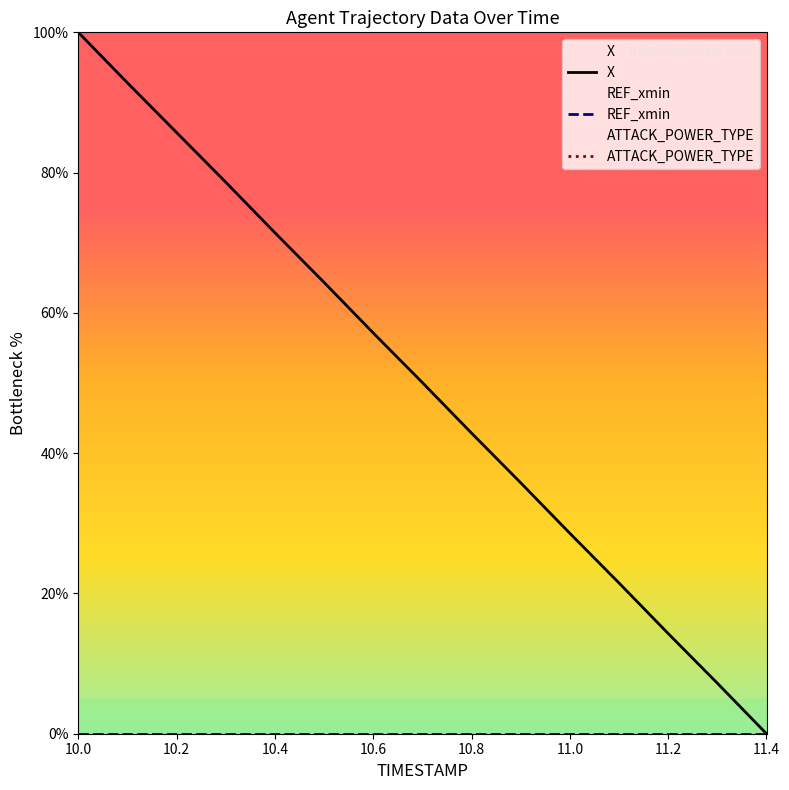

At which category is the sum across all series the highest?

10.0